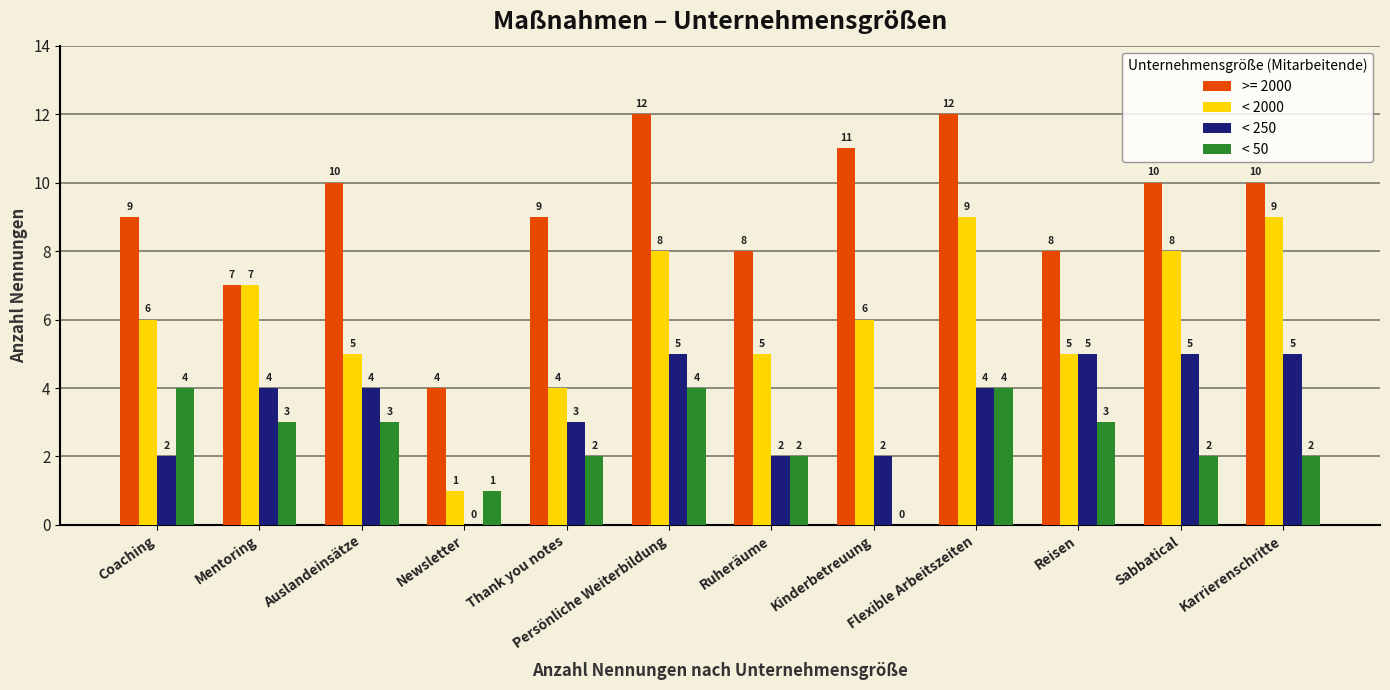

What is the maximum value for < 50?

4